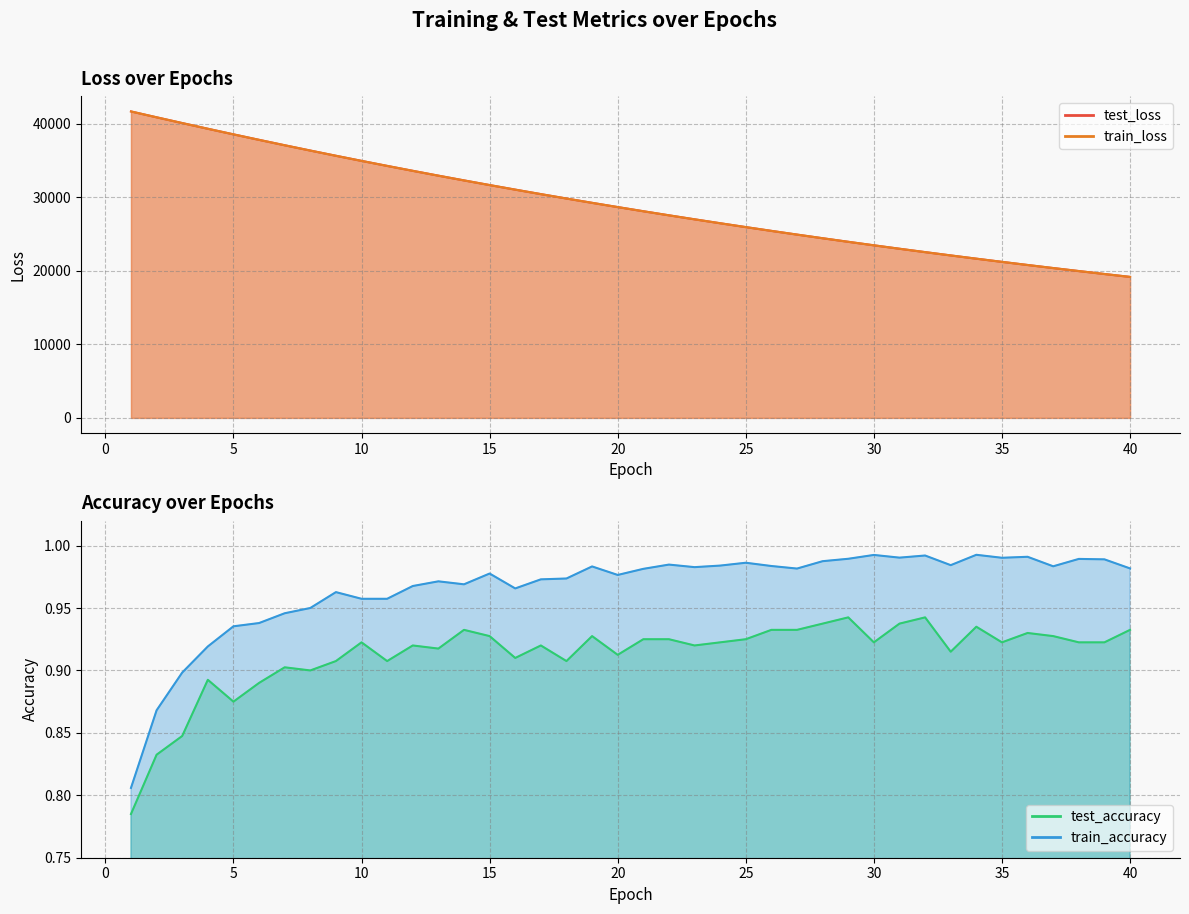

Is the value of train_accuracy at 33 greater than the value of train_loss at 1?

No